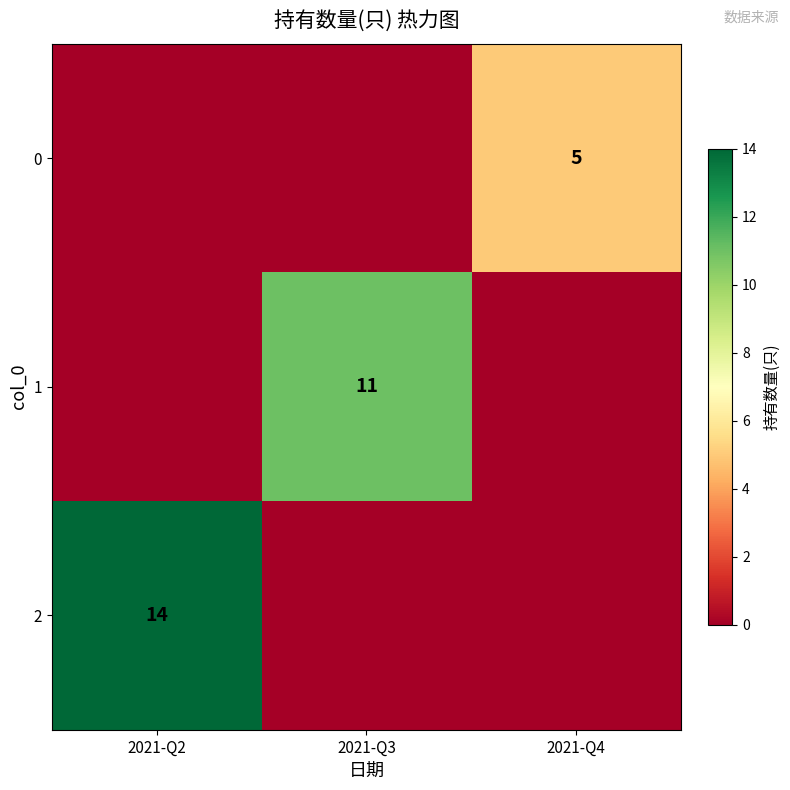

The 1 series shows 11 at 2021-Q3. True or false?

True